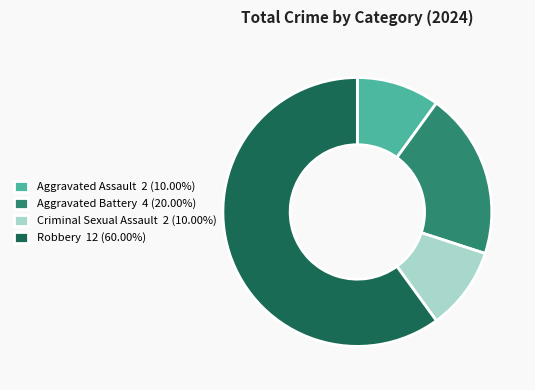

Combined, do Aggravated Assault 2 (10.00%) and Criminal Sexual Assault 2 (10.00%) account for over 50%?

No